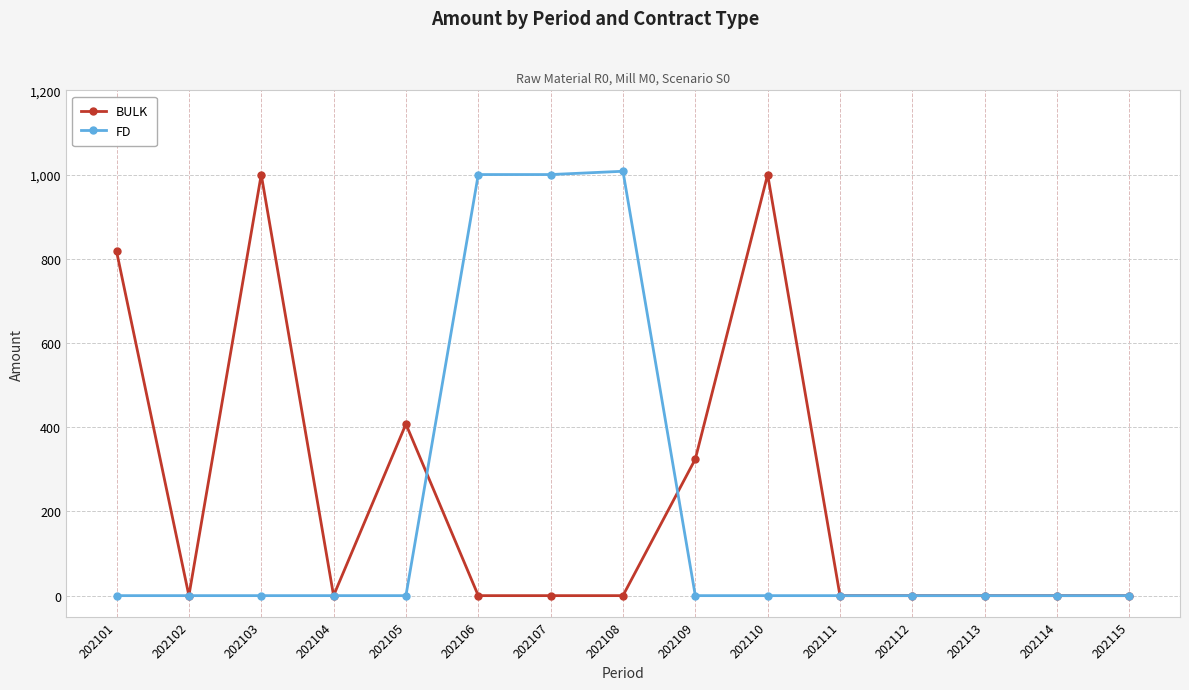

At 202110, list the series in order from smallest to largest.

FD, BULK